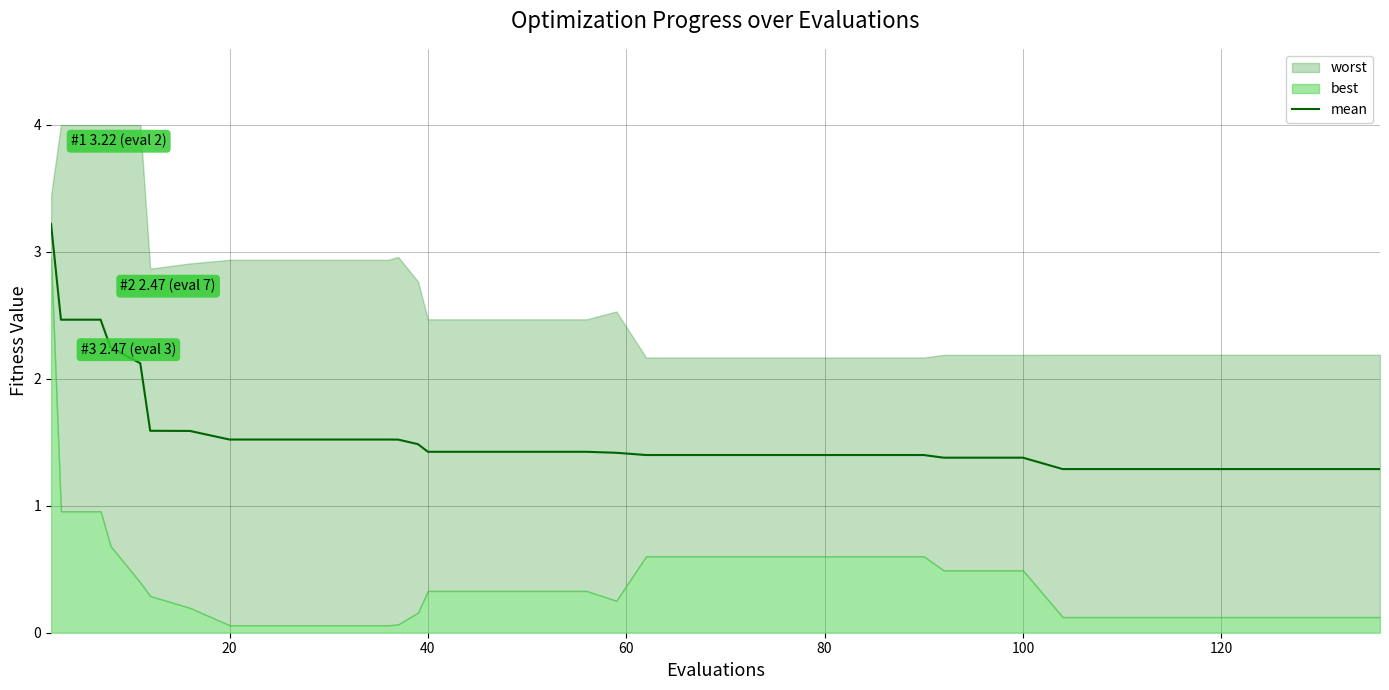

What is the minimum value for mean?

1.3